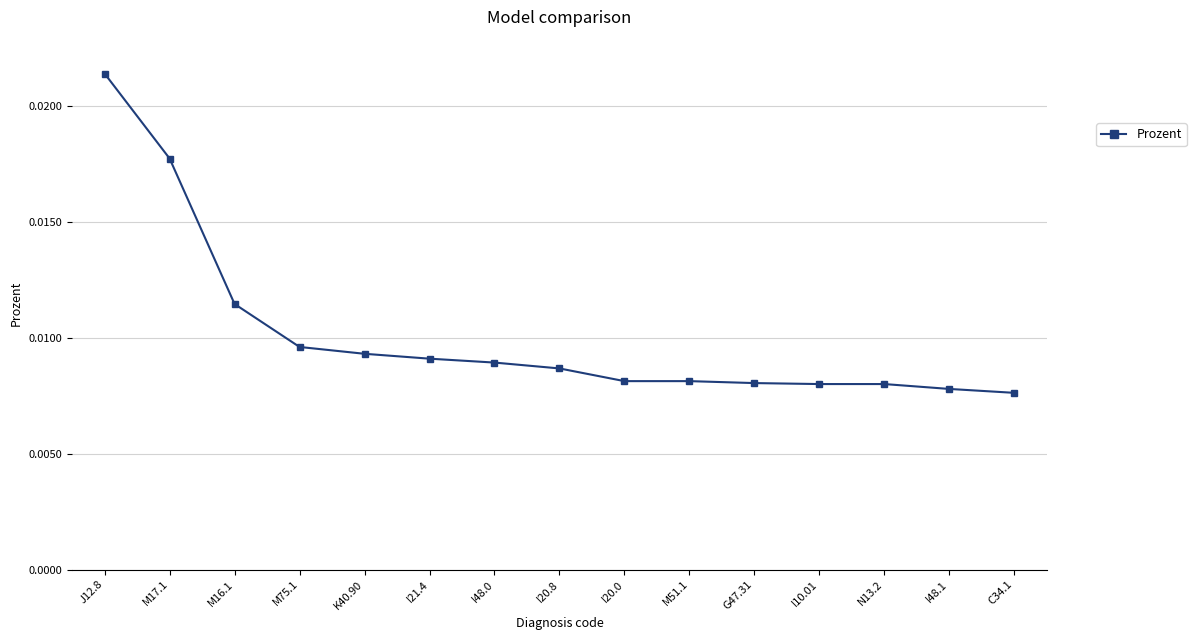

Which label corresponds to the largest value in the chart?

J12.8